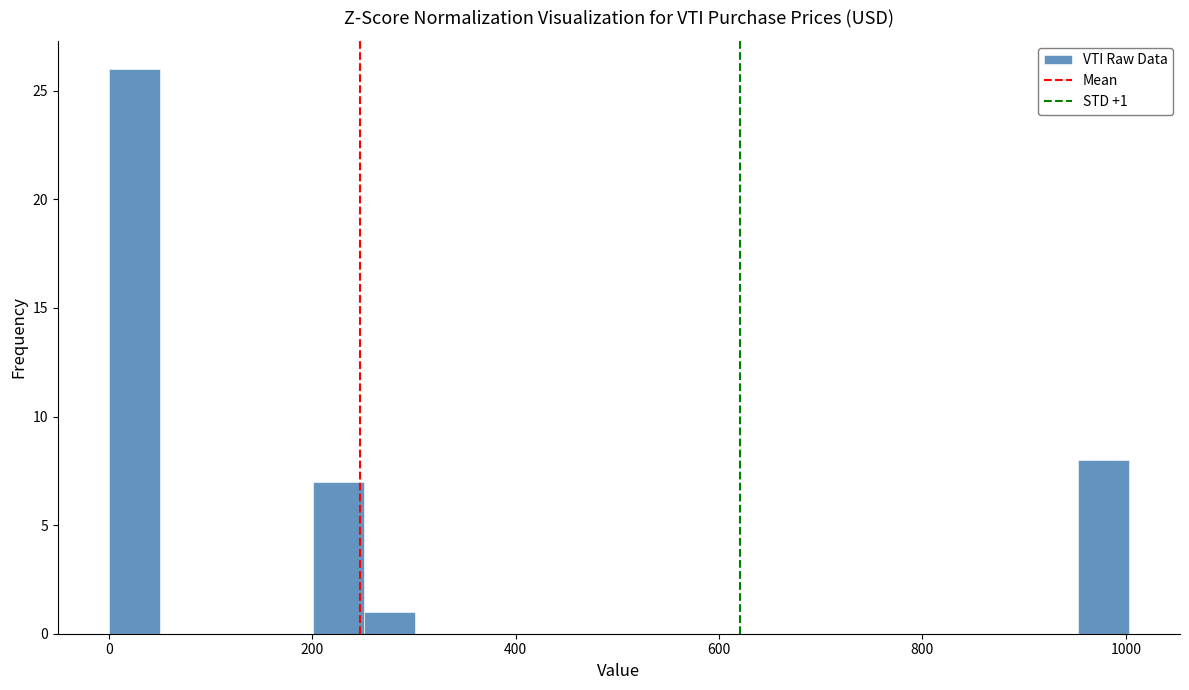

Read against the x-axis, roughly where is the centre of the tallest bar?

20